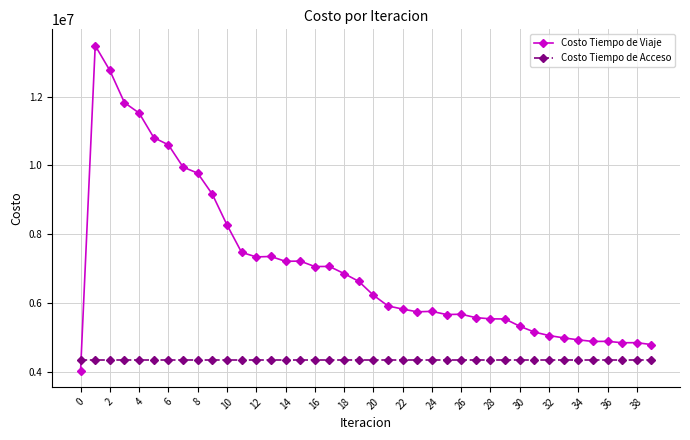

Does the chart display data point markers on the line(s)?

Yes